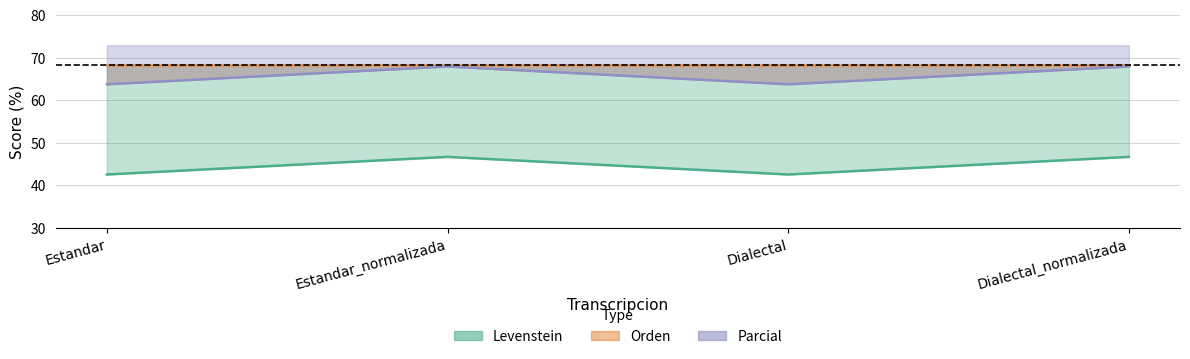

What is the spread (max minus min) of values at Estandar_normalizada?

21.2